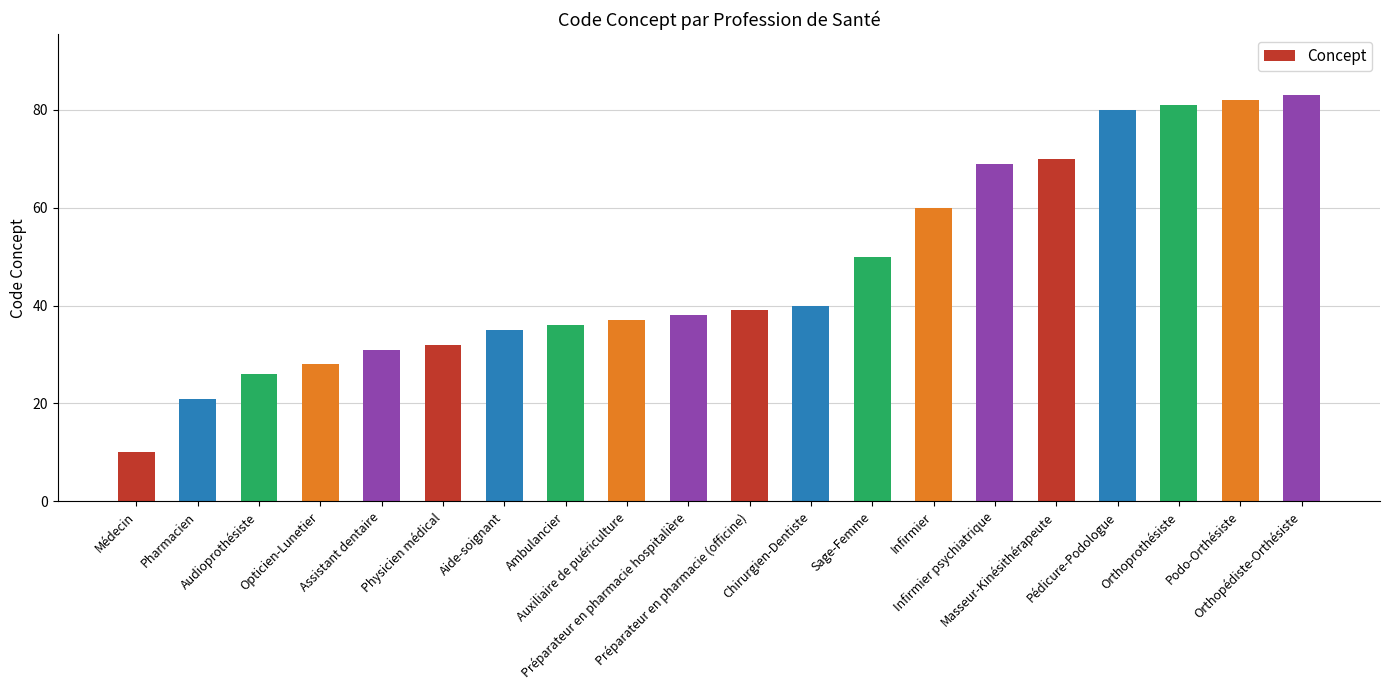

Rank the categories by value from highest to lowest.

Orthopédiste-Orthésiste, Podo-Orthésiste, Orthoprothésiste, Pédicure-Podologue, Masseur-Kinésithérapeute, Infirmier psychiatrique, Infirmier, Sage-Femme, Chirurgien-Dentiste, Préparateur en pharmacie (officine), Préparateur en pharmacie hospitalière, Auxiliaire de puériculture, Ambulancier, Aide-soignant, Physicien médical, Assistant dentaire, Opticien-Lunetier, Audioprothésiste, Pharmacien, Médecin